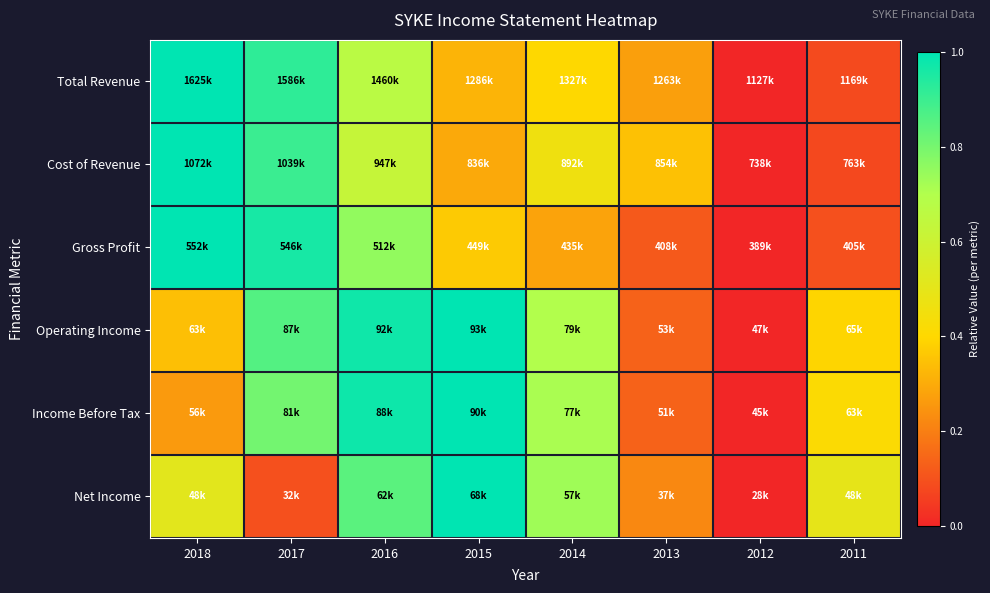

Which has a higher value, 2013 or 2016?

2016